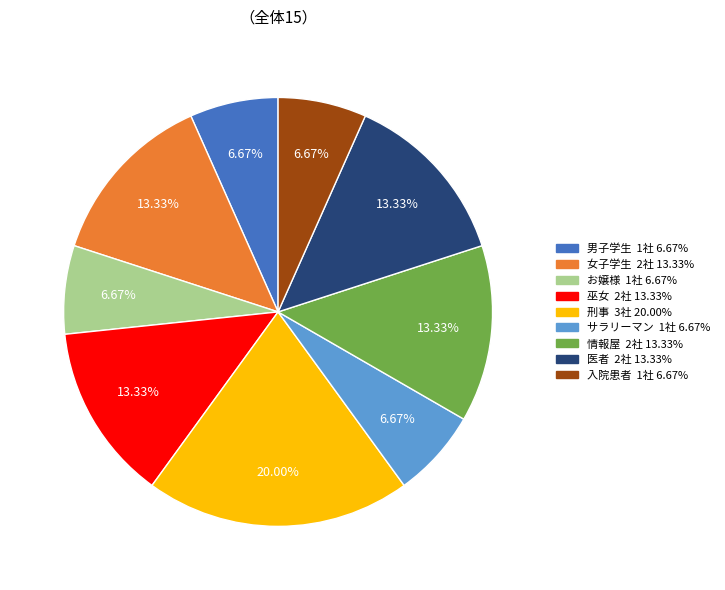

How many slices are in this pie chart?

9